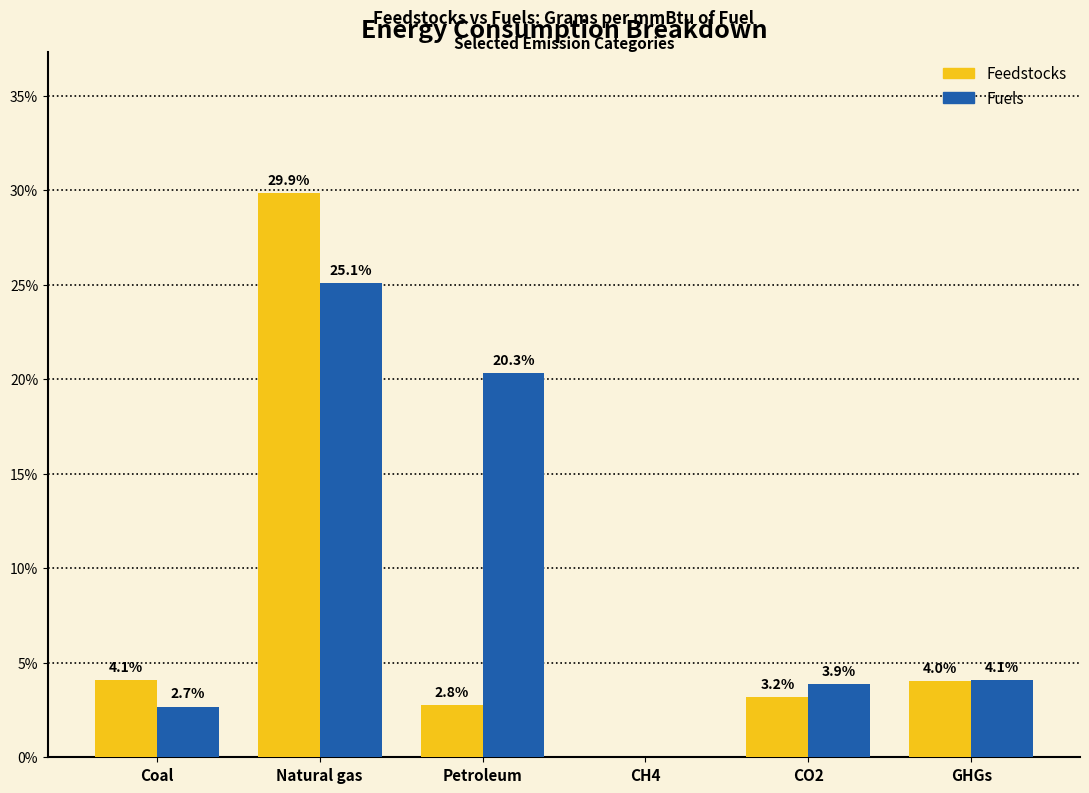

What value does the Fuels series have at GHGs?

4.1